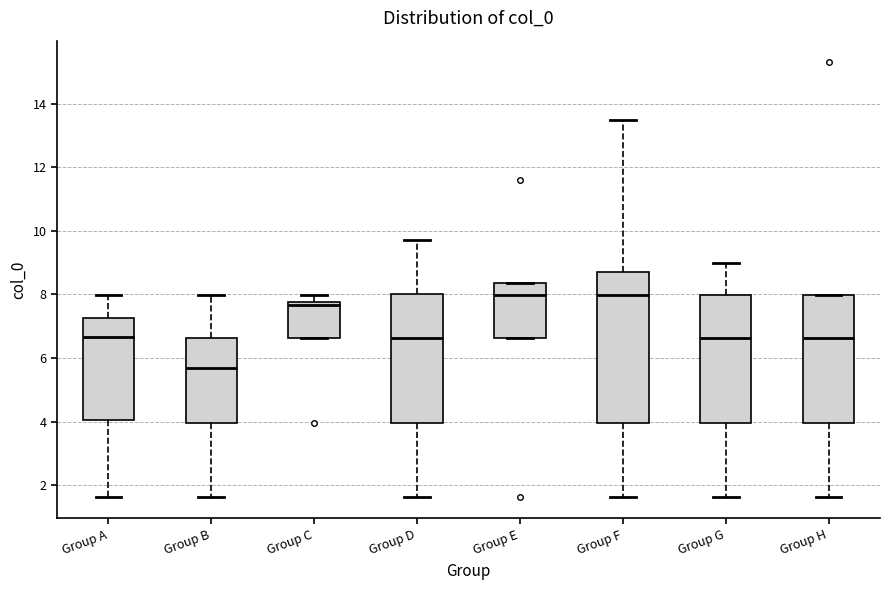

Reading left to right, transcribe this box plot: for each box, give where its median line is, the range the box spans, and where its two whiskers end, as read against the y-axis. The values are not printed on the chart, so give them approximately, as read against the axis.

Group A: median 6.6, box 4.0 to 7.2, whiskers 1.6 to 8.0
Group B: median 5.6, box 4.0 to 6.6, whiskers 1.6 to 8.0
Group C: median 7.6, box 6.6 to 7.8, whiskers 6.6 to 8.0
Group D: median 6.6, box 4.0 to 8.0, whiskers 1.6 to 9.8
Group E: median 8.0, box 6.6 to 8.4, whiskers 6.6 to 8.4
Group F: median 8.0, box 4.0 to 8.8, whiskers 1.6 to 13.4
Group G: median 6.6, box 4.0 to 8.0, whiskers 1.6 to 9.0
Group H: median 6.6, box 4.0 to 8.0, whiskers 1.6 to 8.0